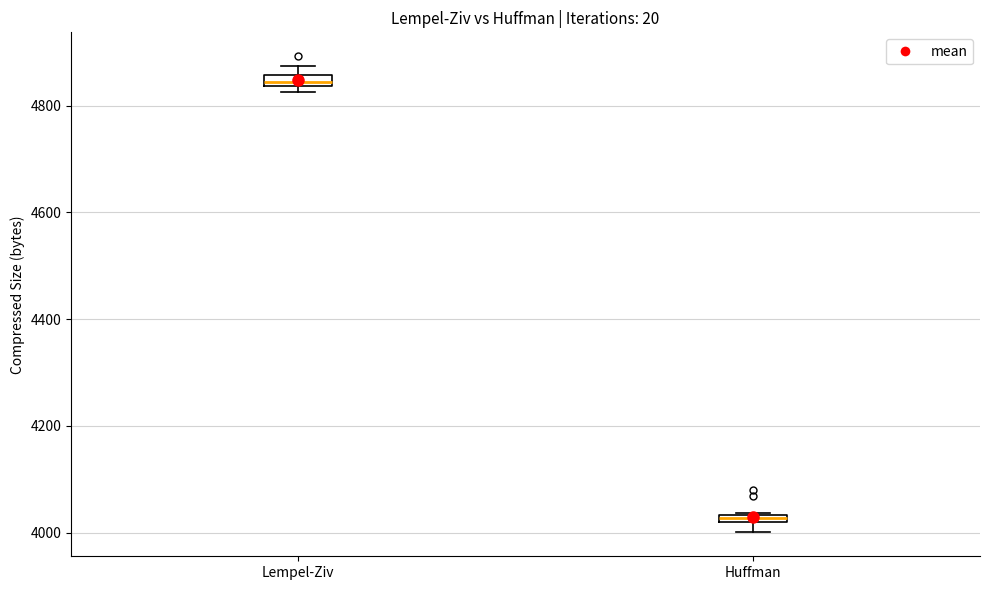

Where is the lower edge of the box for Huffman on the y-axis? The values are not printed on the chart, so give them approximately, as read against the axis.

4020